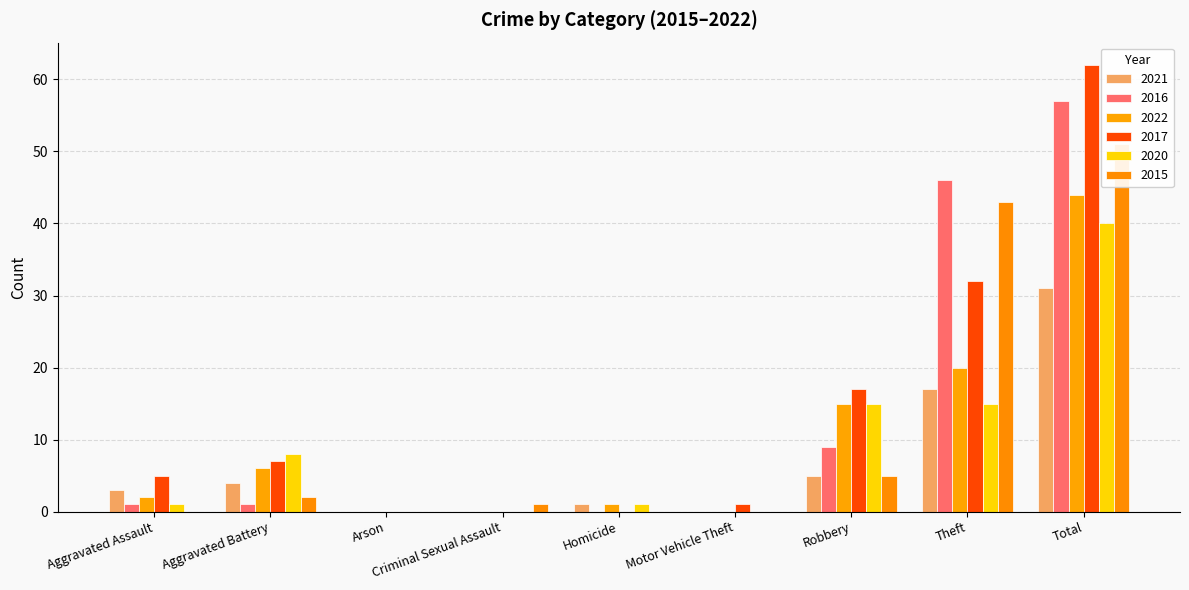

Count the number of data series in this chart.

6